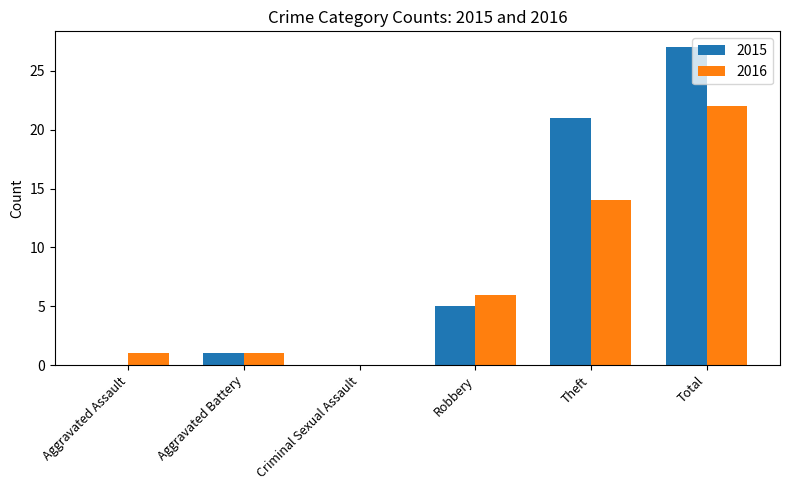

What is the sum of the 2015 values at Total and Criminal Sexual Assault?

27